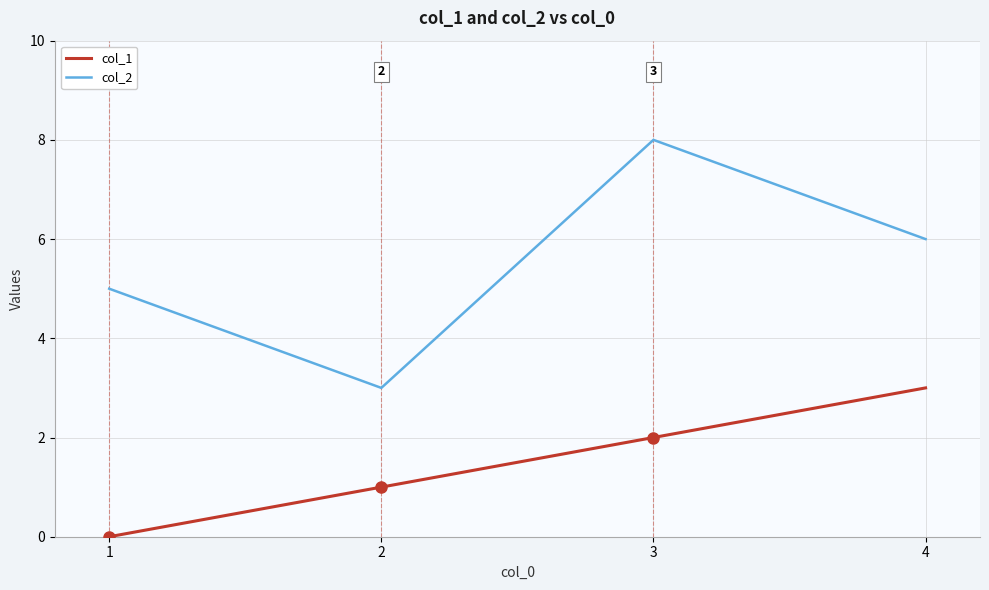

What is the sum of the col_1 values at 2 and 3?

3